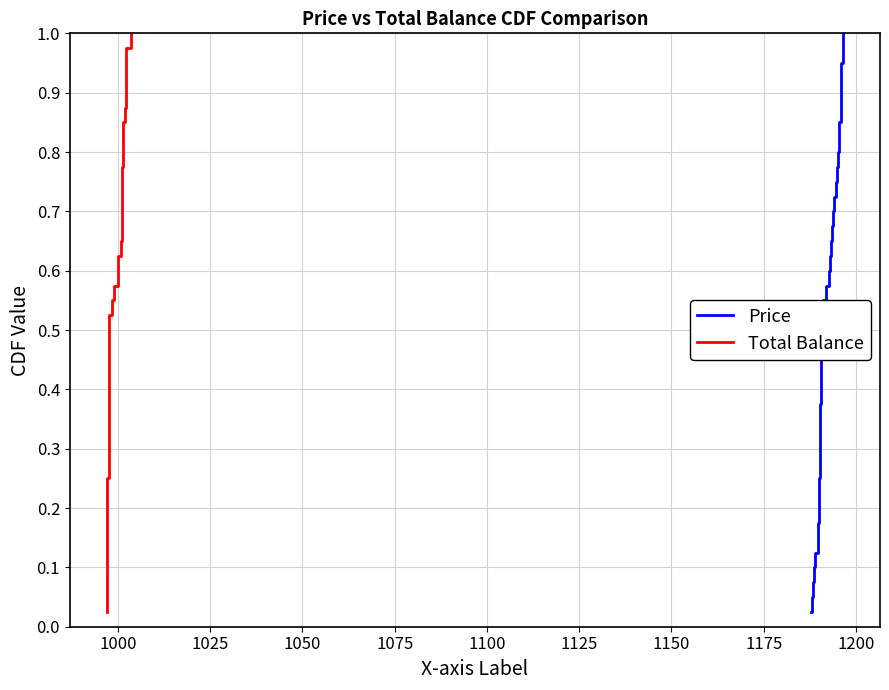

At how many categories does at least one series exceed 0?

40